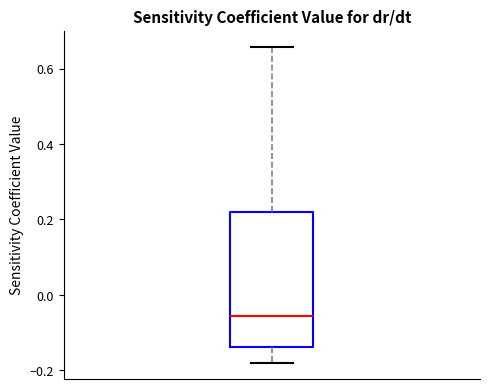

Transcribe this box plot: give where the median line is, the range the box spans, and where the two whiskers end, as read against the y-axis. The values are not printed on the chart, so give them approximately, as read against the axis.

median -0.06, box -0.14 to 0.22, whiskers -0.18 to 0.66